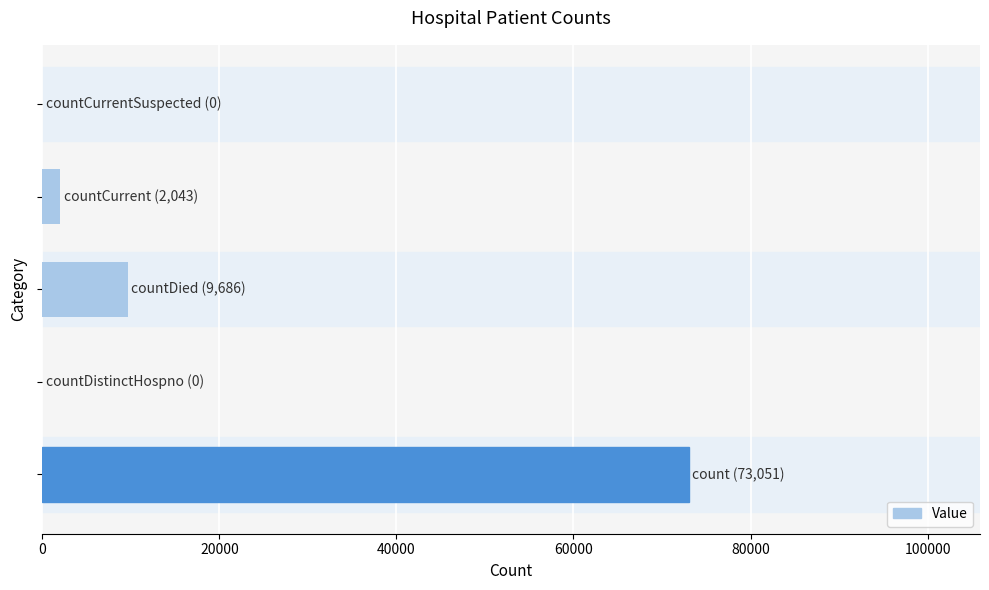

What is the maximum value shown in the chart?

73051